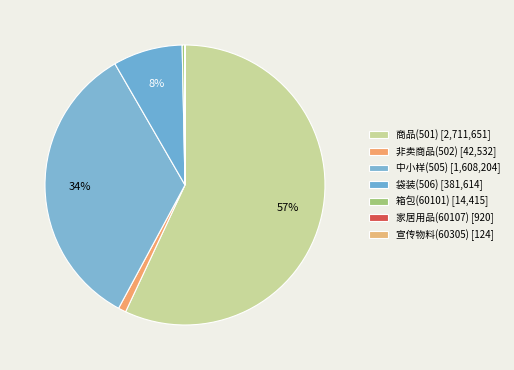

What portion of the pie excludes 袋装(506)?

92.0%